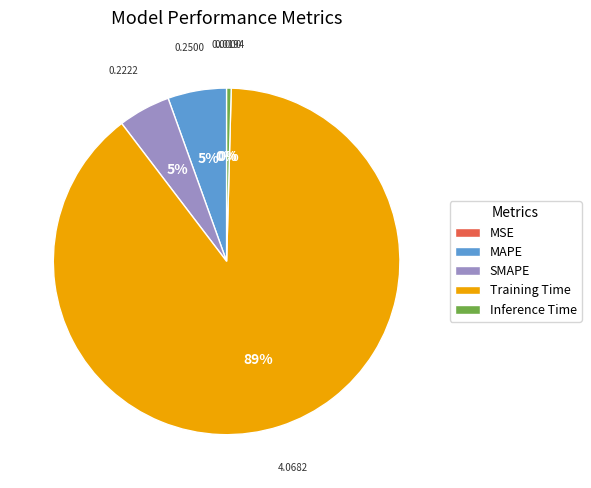

Combined, what portion of the pie is MSE and SMAPE?

4.9%